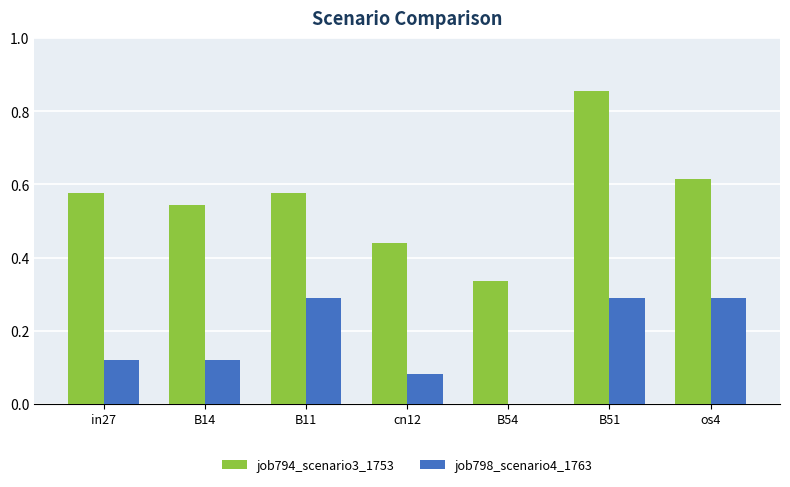

Which series changed the most between B51 and os4?

job794_scenario3_1753